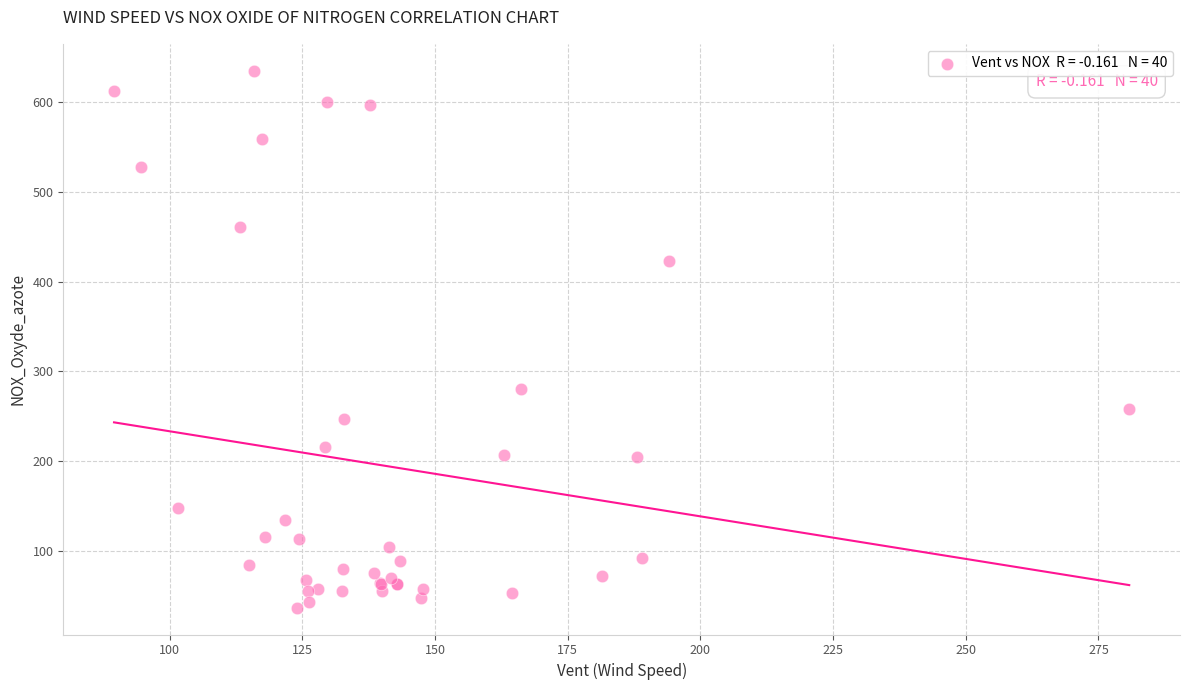

What Y value in the scatter plot is closest to 335?

280.8